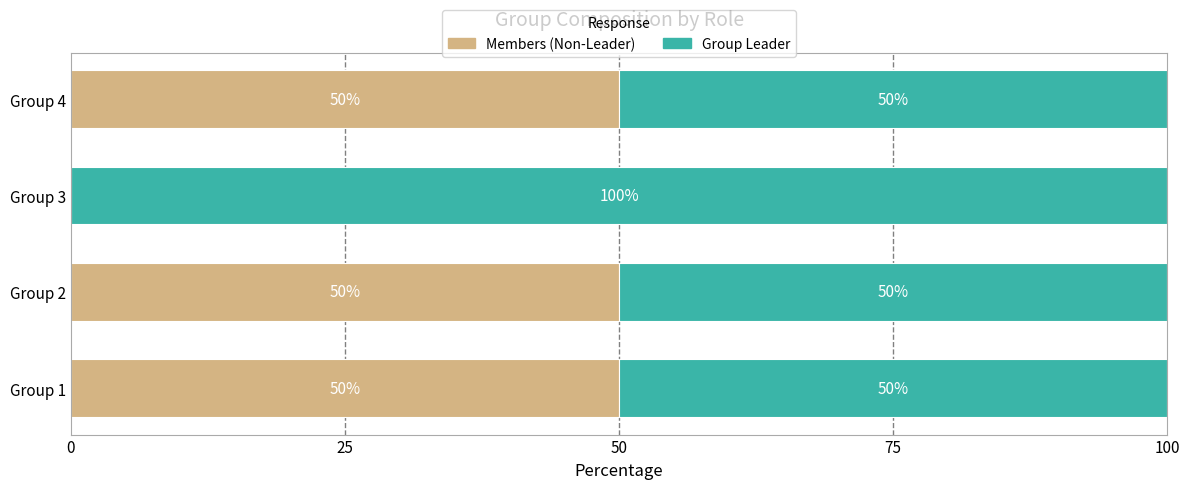

What is the total value across all series at Group 1?

100